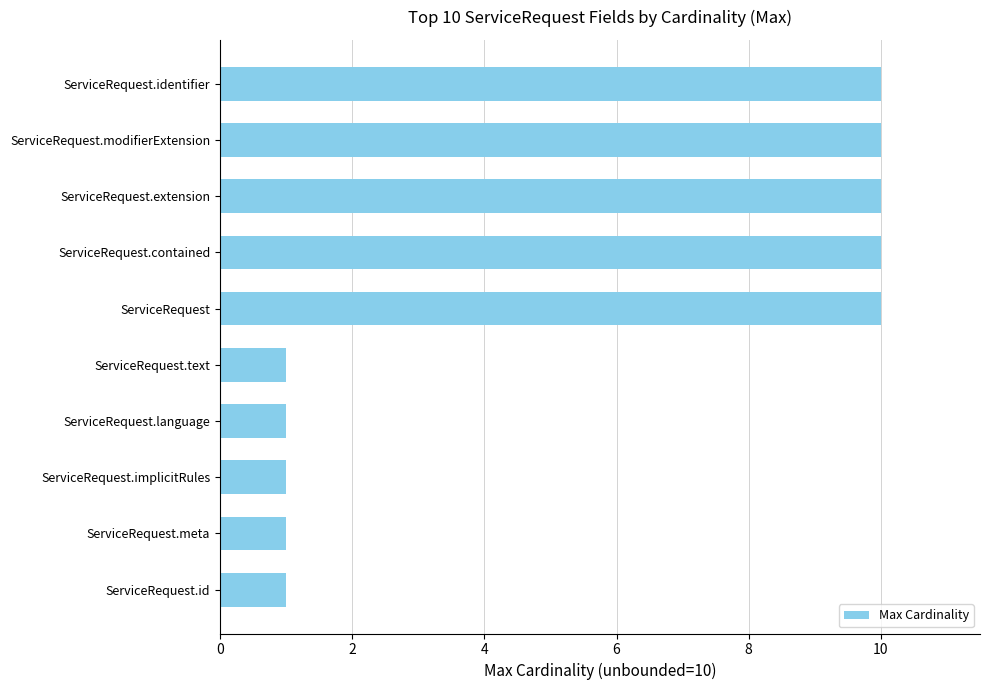

What is the difference between the second highest and minimum values?

9